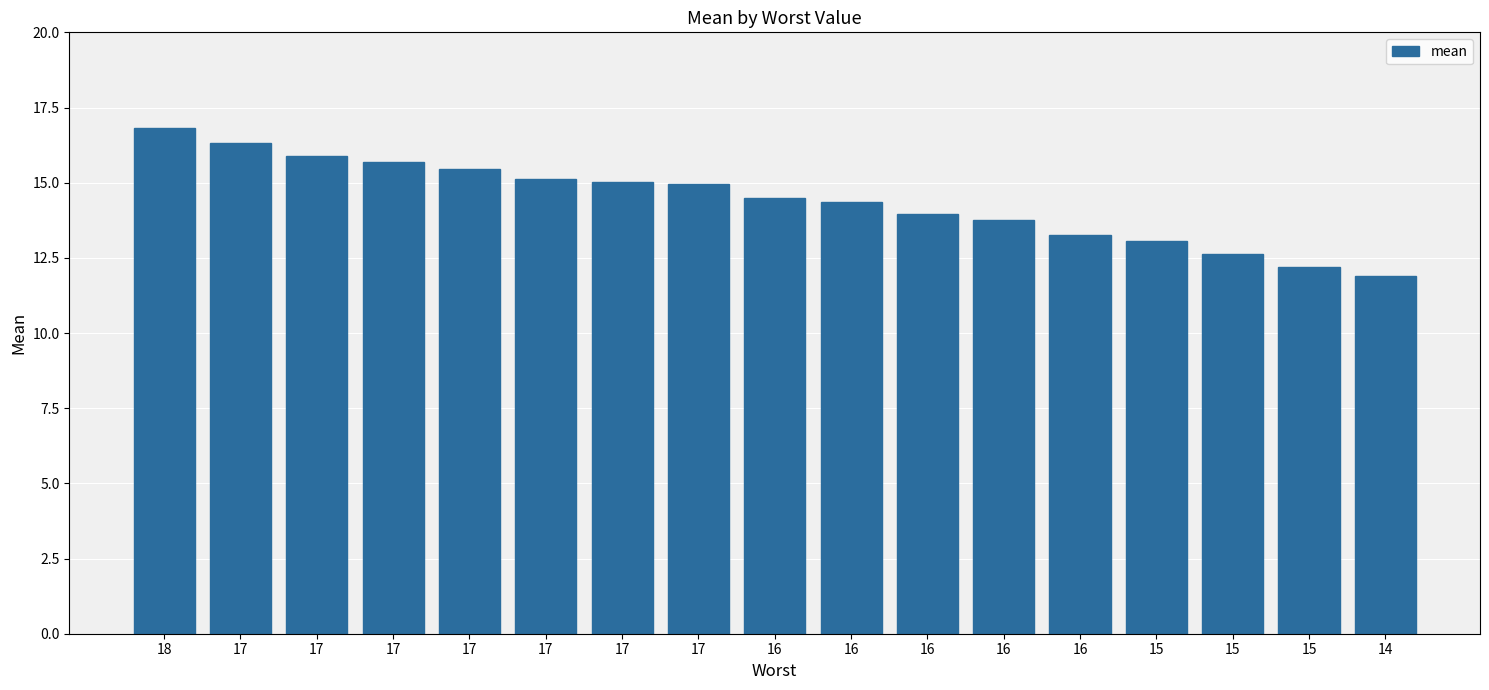

Count the number of categories in the chart.

17